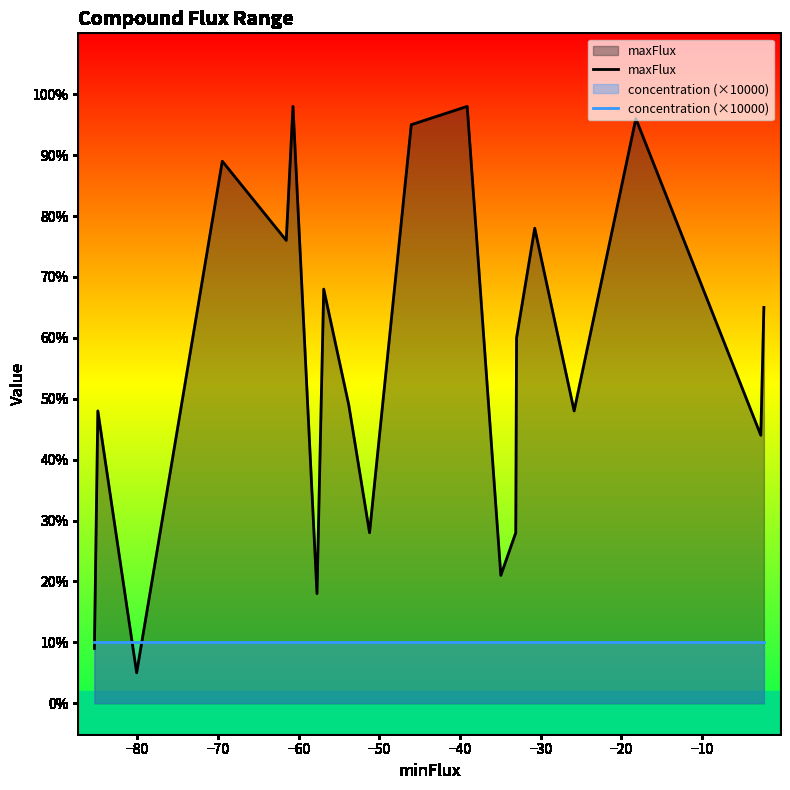

List the series in order of their peak value, lowest first.

concentration (×10000), maxFlux